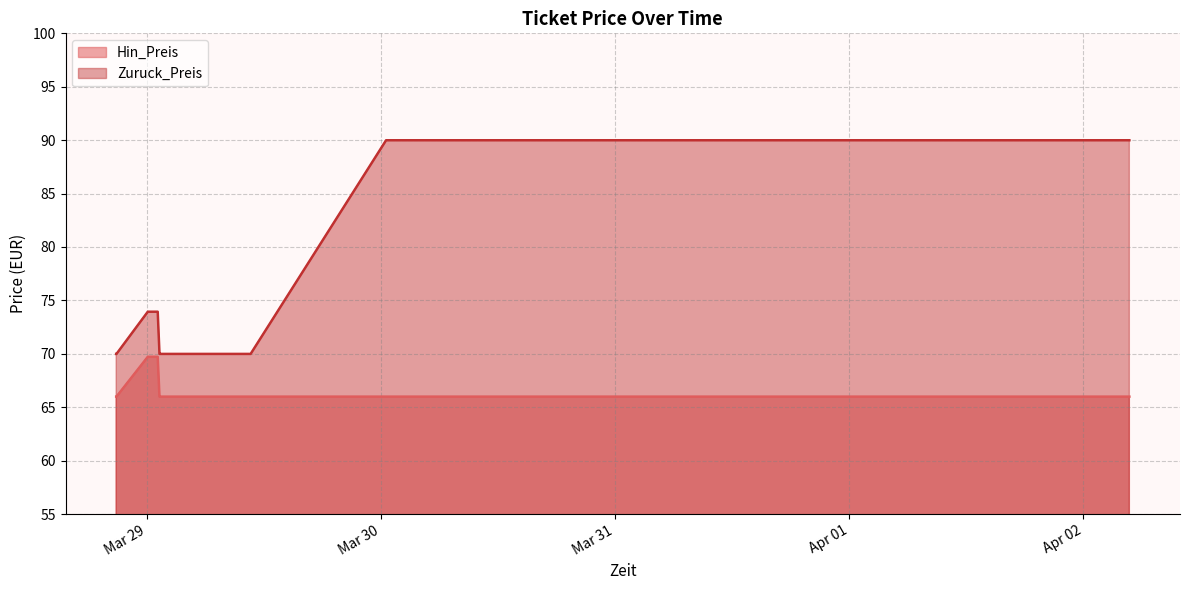

List the series in order of their peak value, lowest first.

Hin_Preis, Zuruck_Preis